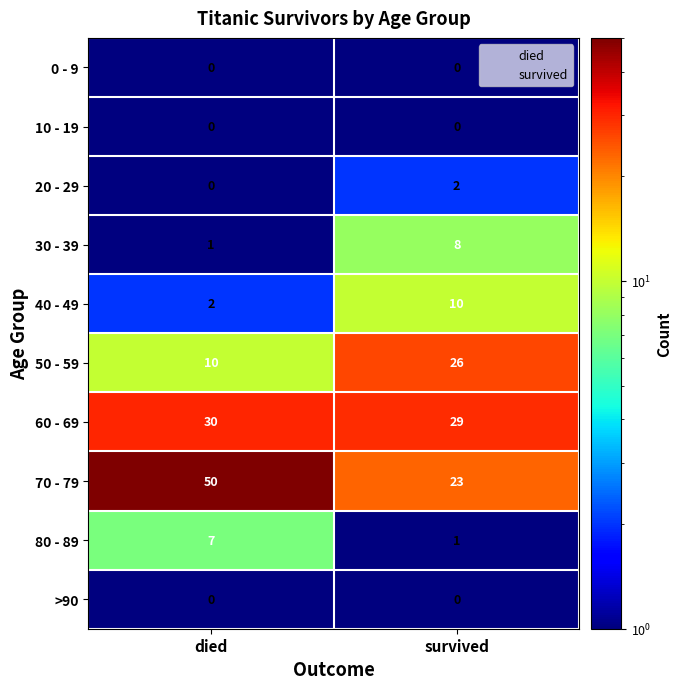

Reading left to right, list all the values displayed in this chart.

0 - 9: 0	0
10 - 19: 0	0
20 - 29: 0	2
30 - 39: 1	8
40 - 49: 2	10
50 - 59: 10	26
60 - 69: 30	29
70 - 79: 50	23
80 - 89: 7	1
>90: 0	0